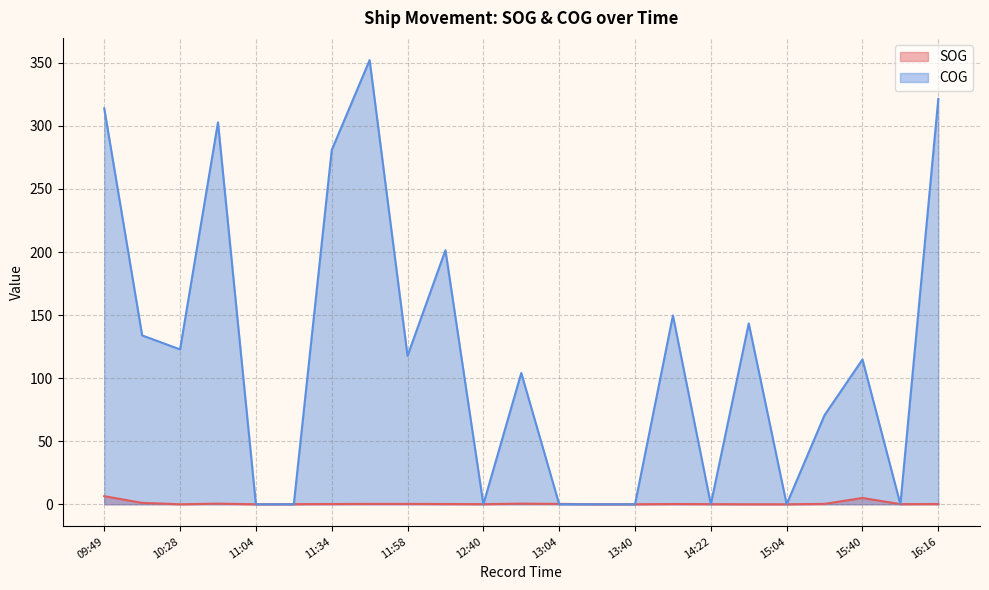

List the series in order of their peak value, lowest first.

SOG, COG